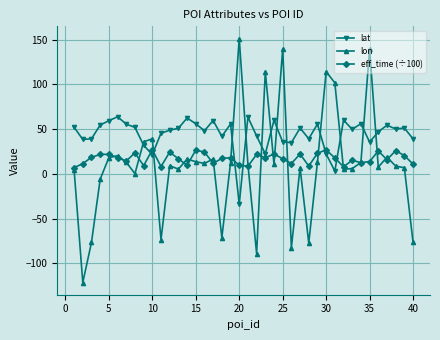

True or false: lon has more than 0 points higher than both neighbors.

True